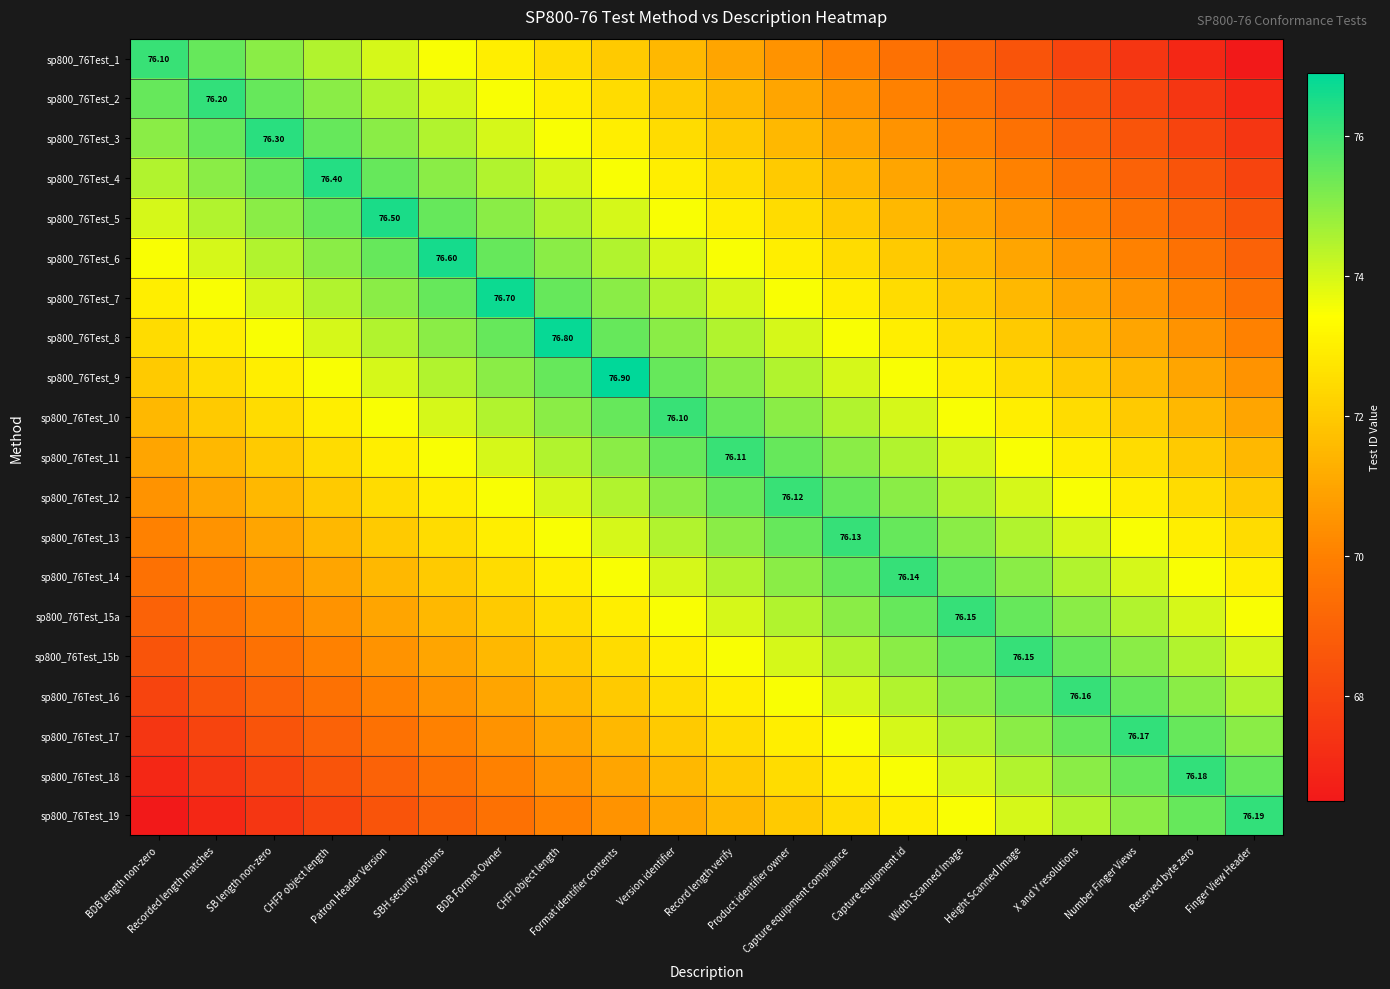

At Reserved byte zero, list the series in order from smallest to largest.

sp800_76Test_1, sp800_76Test_2, sp800_76Test_3, sp800_76Test_4, sp800_76Test_5, sp800_76Test_6, sp800_76Test_7, sp800_76Test_8, sp800_76Test_9, sp800_76Test_10, sp800_76Test_11, sp800_76Test_12, sp800_76Test_13, sp800_76Test_14, sp800_76Test_15a, sp800_76Test_15b, sp800_76Test_16, sp800_76Test_17, sp800_76Test_19, sp800_76Test_18